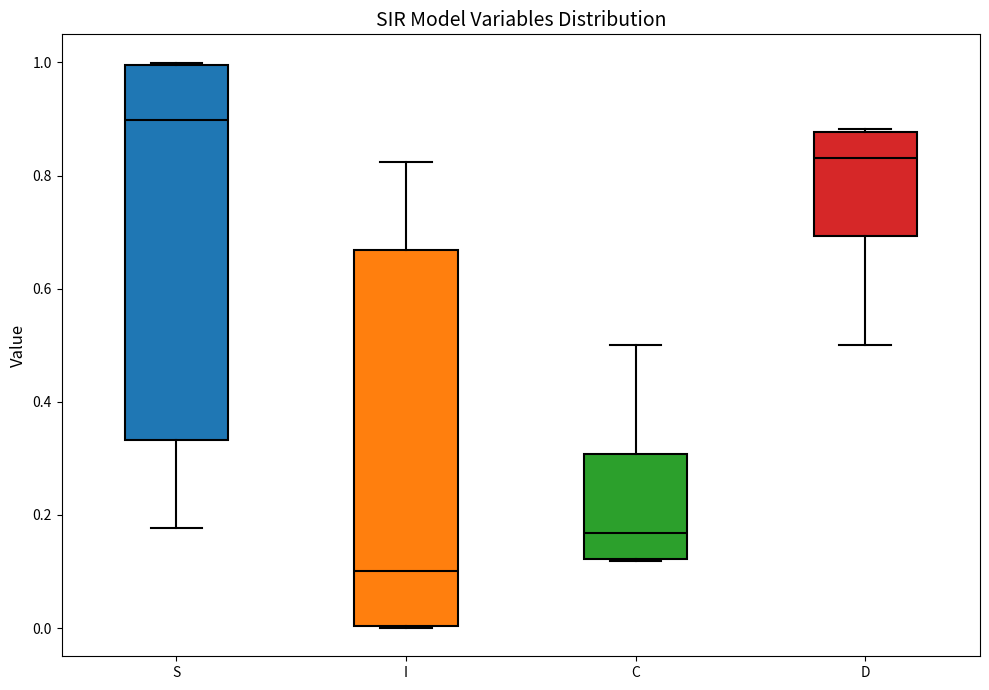

Where does the median line of the box for I sit on the y-axis? The values are not printed on the chart, so give them approximately, as read against the axis.

0.10